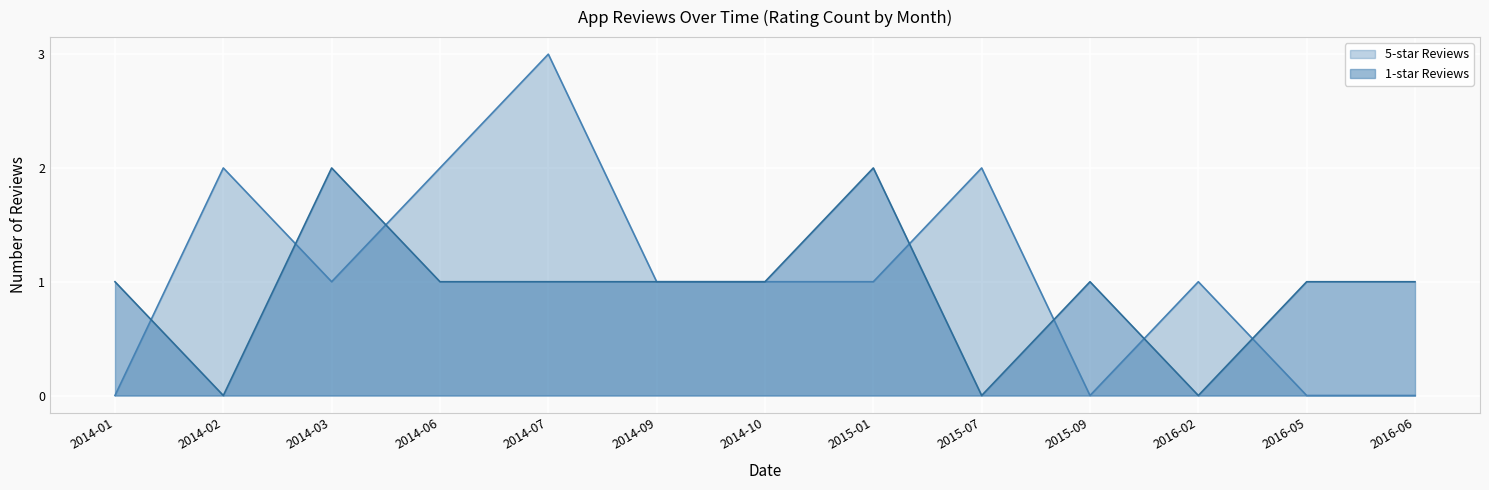

Which series has the largest total across all categories?

5-star Reviews